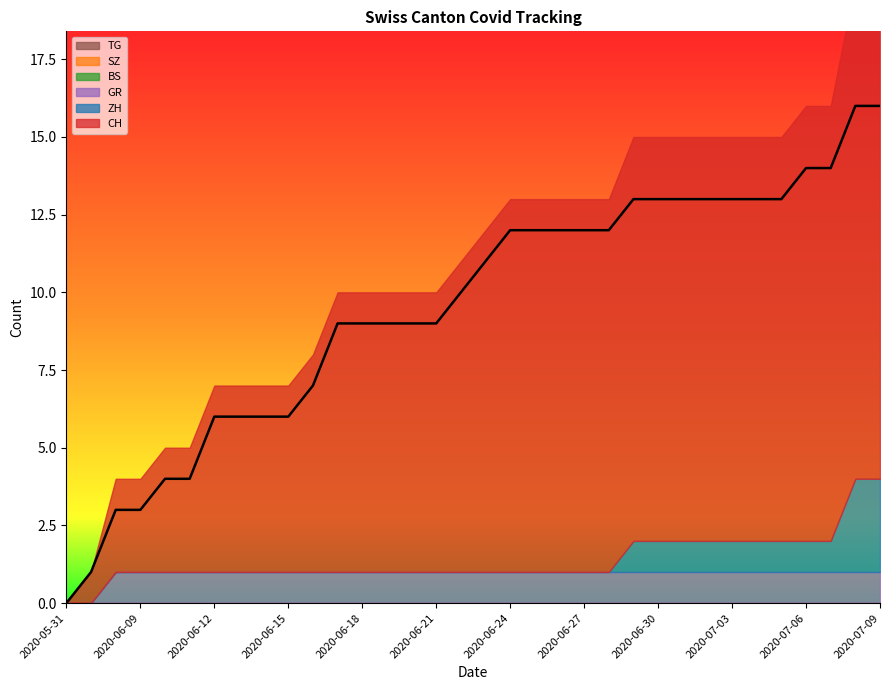

True or false: BS and CH cross at least once.

False